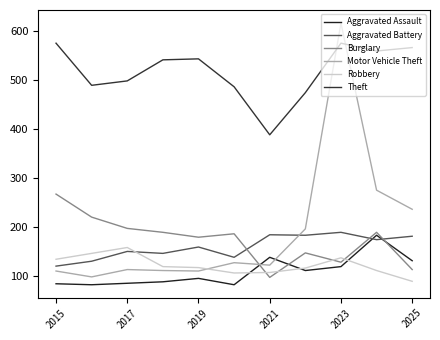

Is this an area chart (filled region under the line)?

No